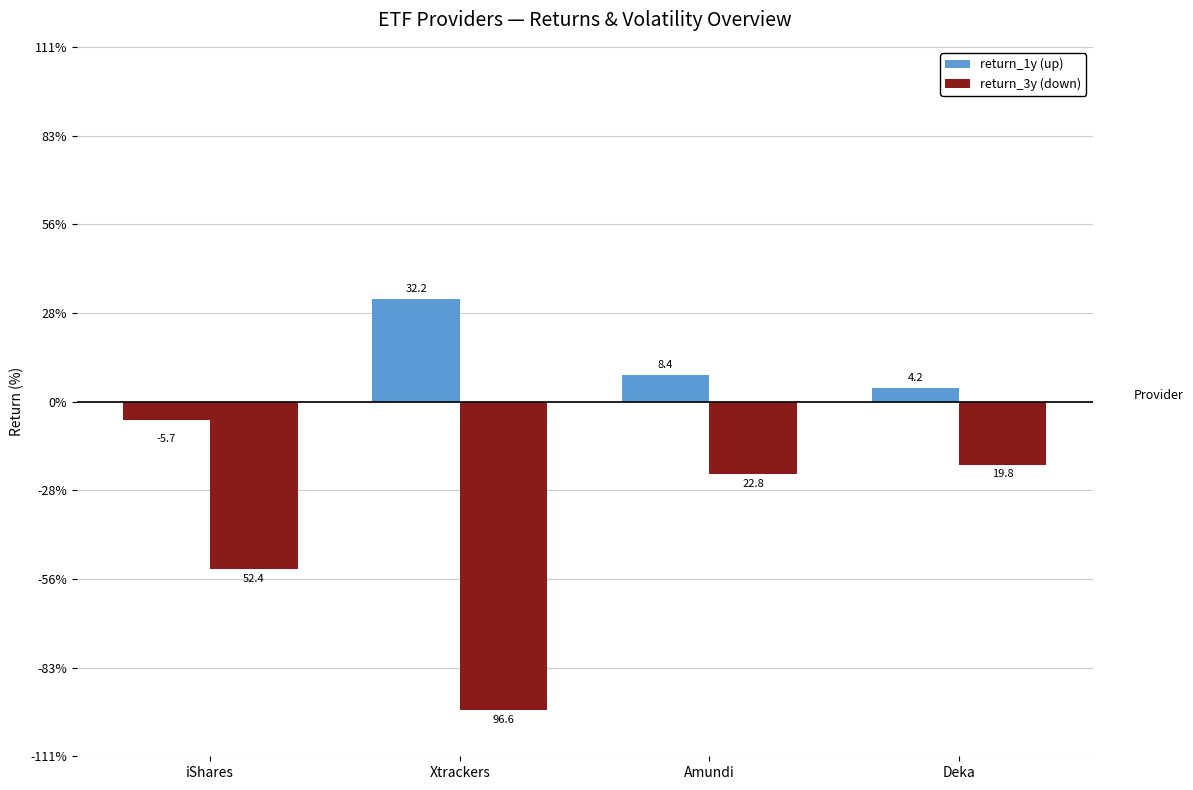

Which category has the highest value across all series?

Xtrackers